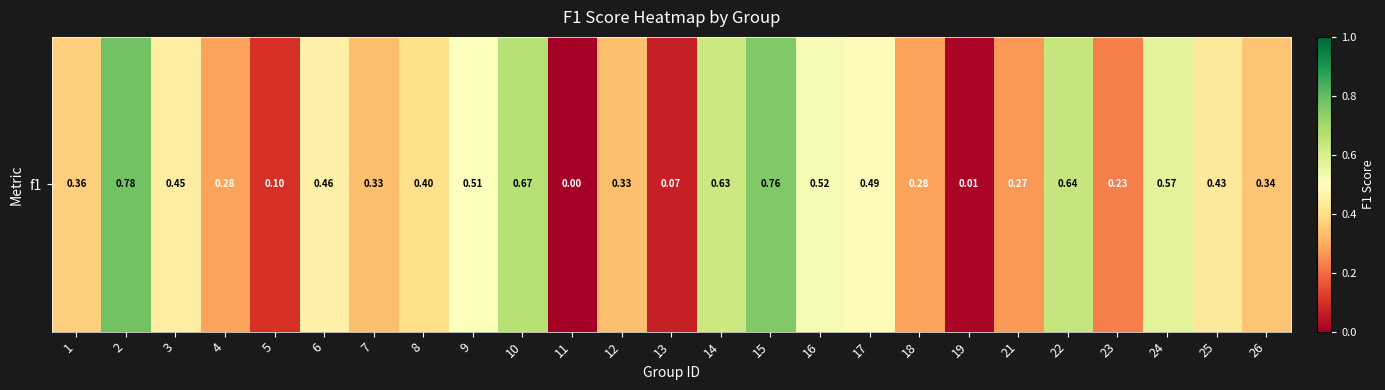

Rank the categories by value from lowest to highest.

11, 19, 13, 5, 23, 21, 4, 18, 7, 12, 26, 1, 8, 25, 3, 6, 17, 9, 16, 24, 14, 22, 10, 15, 2